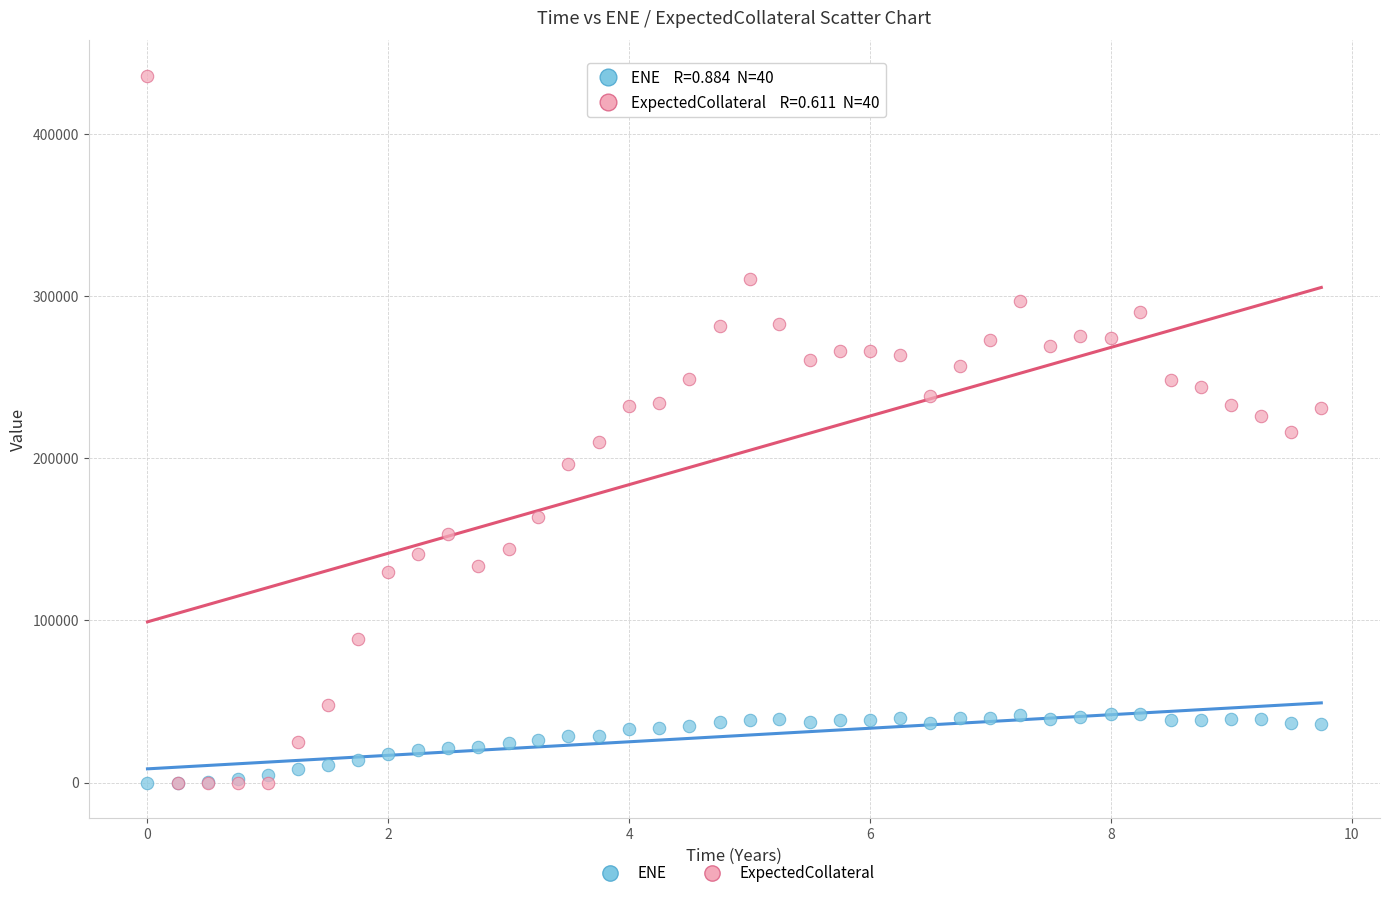

Which series has the widest spread of Y values?

ExpectedCollateral